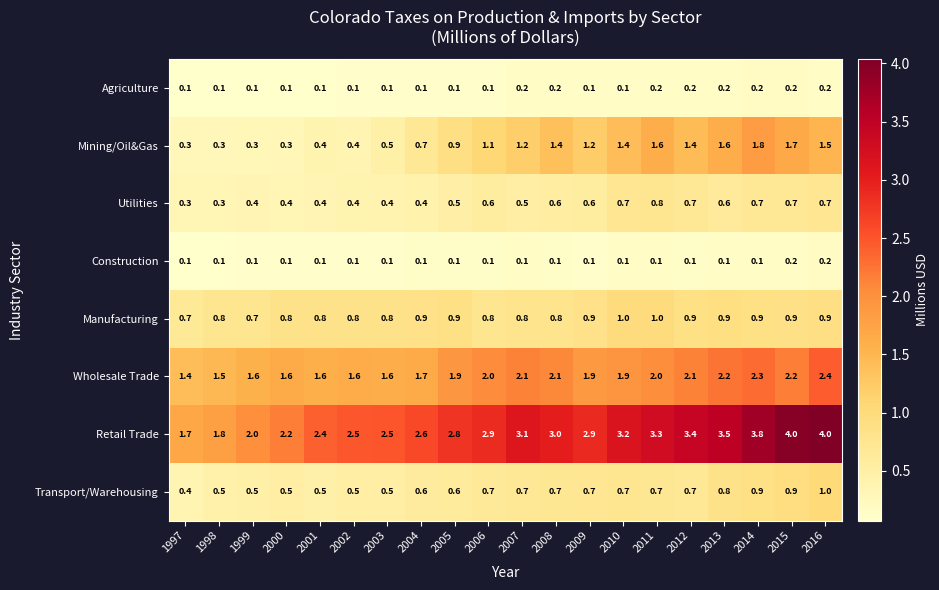

At which label is Transport/Warehousing closest to 0?

1997